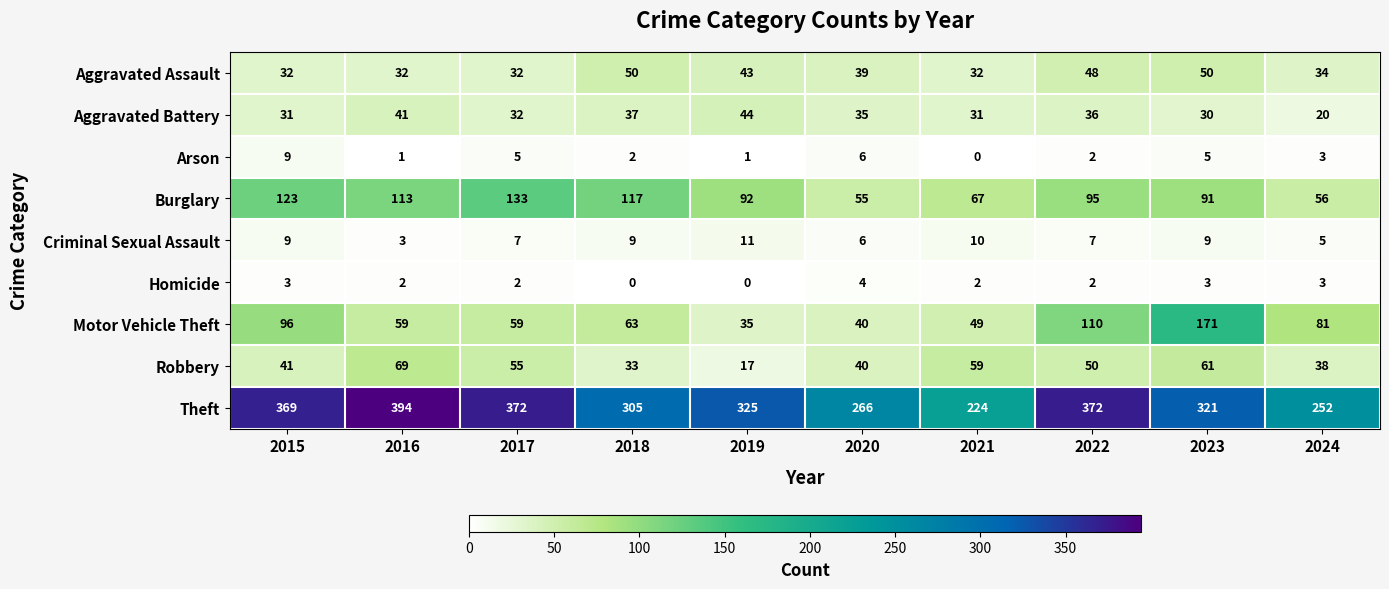

How many data points in Arson are less than 3?

5